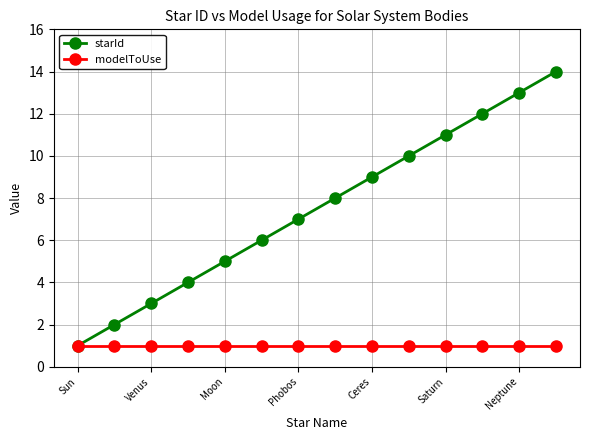

Which series has the widest spread of values?

starId